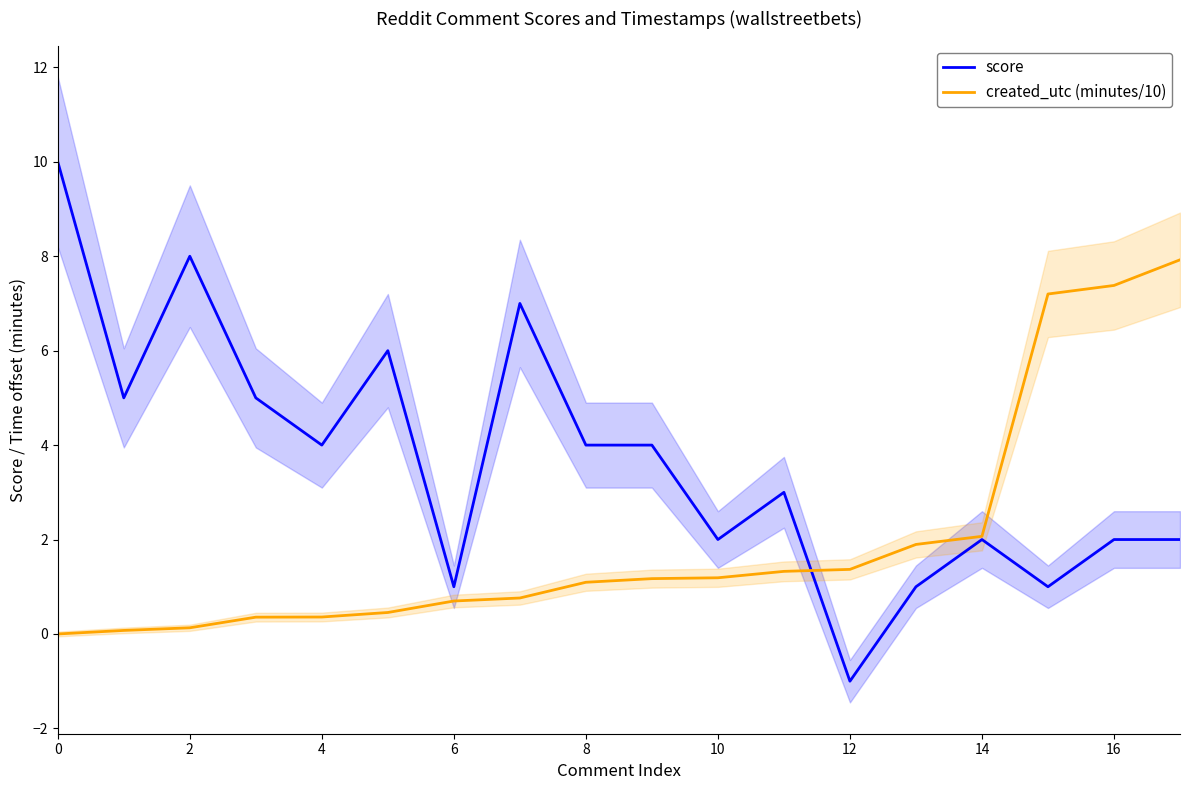

Reading right to left, list all the values displayed in this chart.

score: 2.0	2.0	1.0	2.0	1.0	-1.0	3.0	2.0	4.0	4.0	7.0	1.0	6.0	4.0	5.0	8.0	5.0	10.0
created_utc (minutes/10): 7.9	7.4	7.2	2.1	1.9	1.4	1.3	1.2	1.2	1.1	0.8	0.7	0.5	0.4	0.4	0.1	0.1	0.0